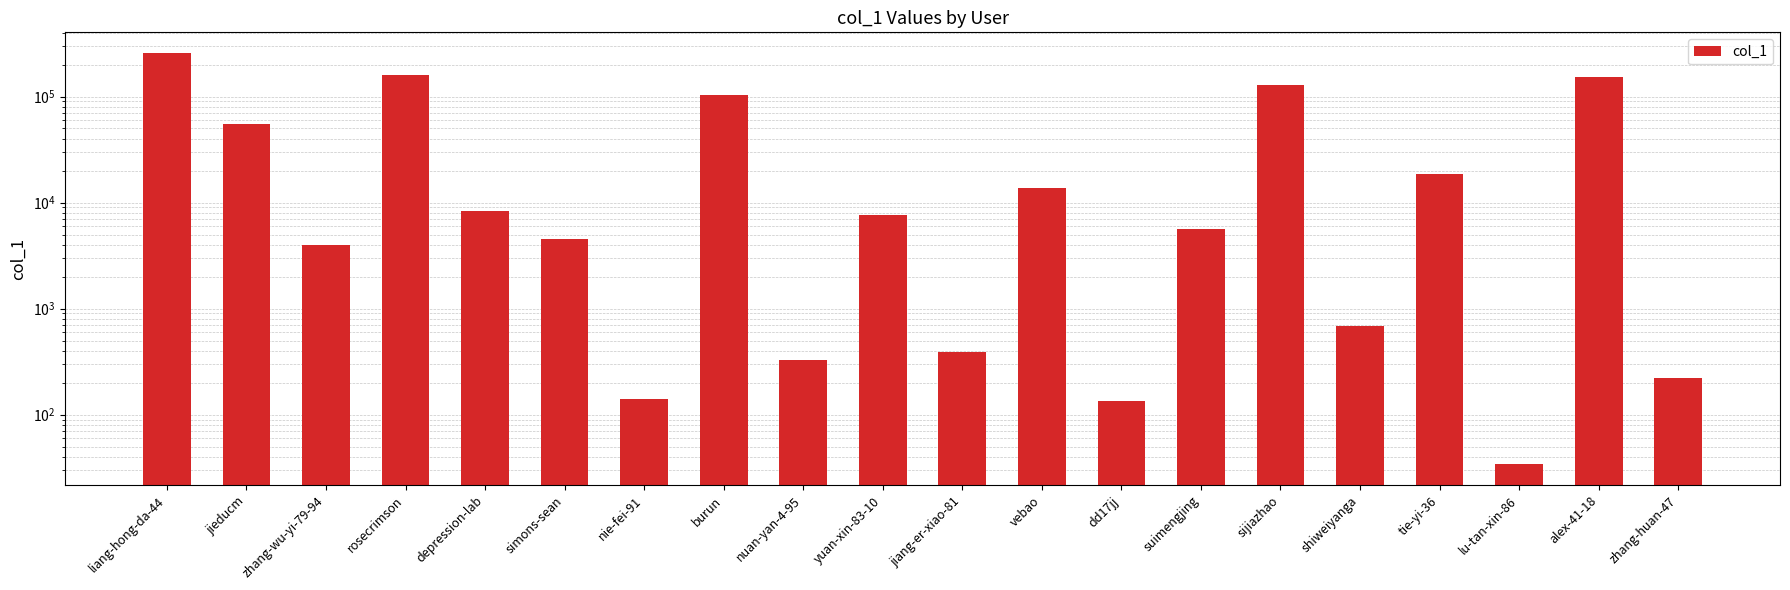

The chart shows a value of 142 at nie-fei-91. True or false?

True